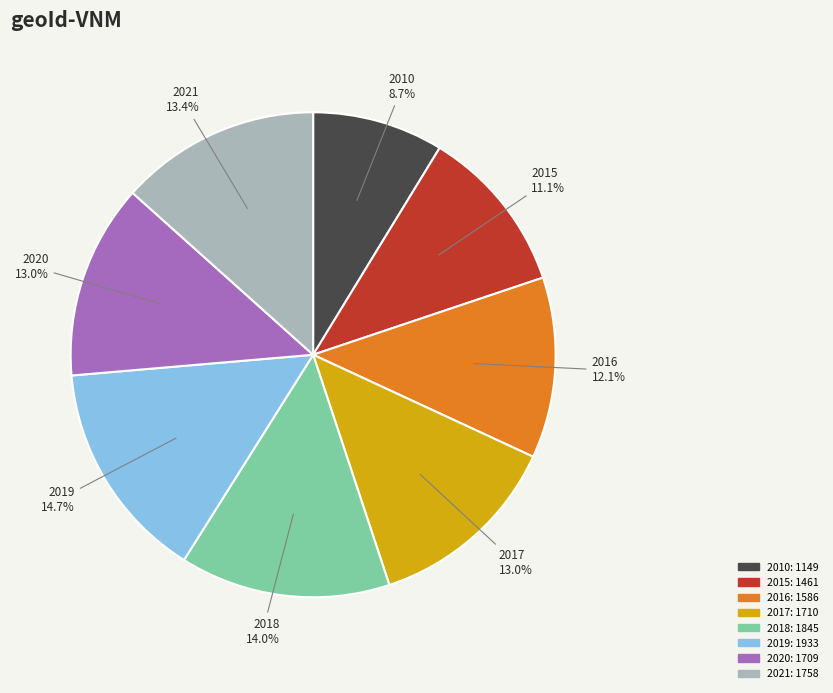

To the nearest percent, what percentage of the pie is 2021?

13%